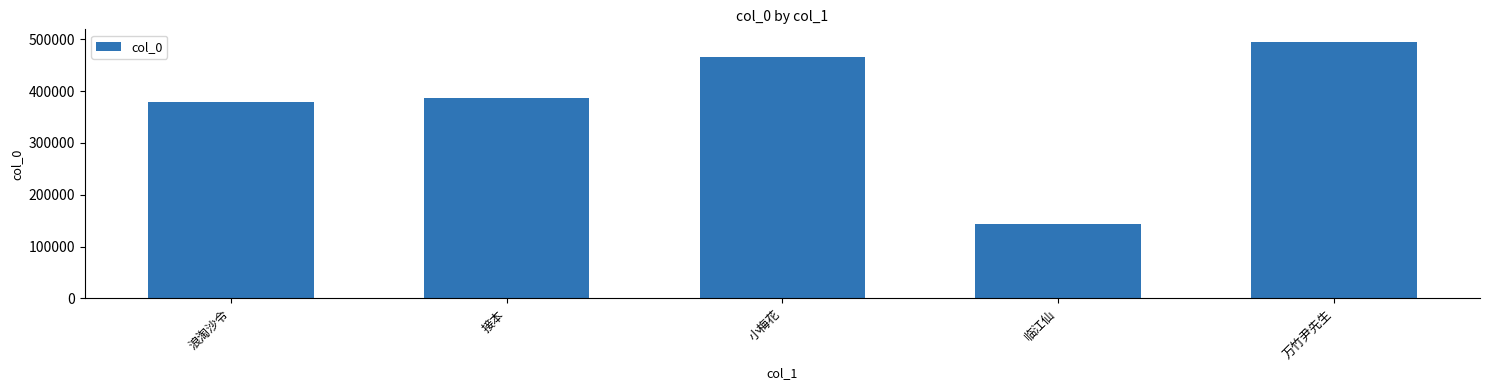

Rank the categories by value from highest to lowest.

万竹尹先生, 小梅花, 接本, 浪淘沙令, 临江仙